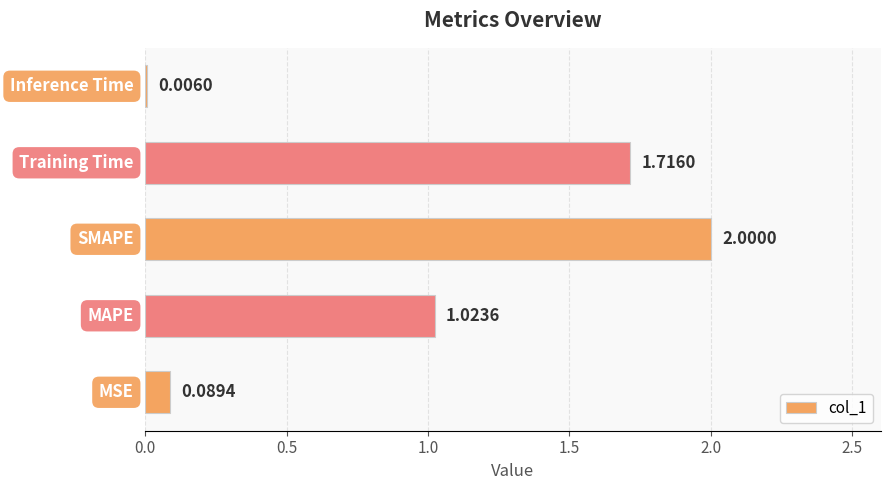

What is the sum of all values?

4.8